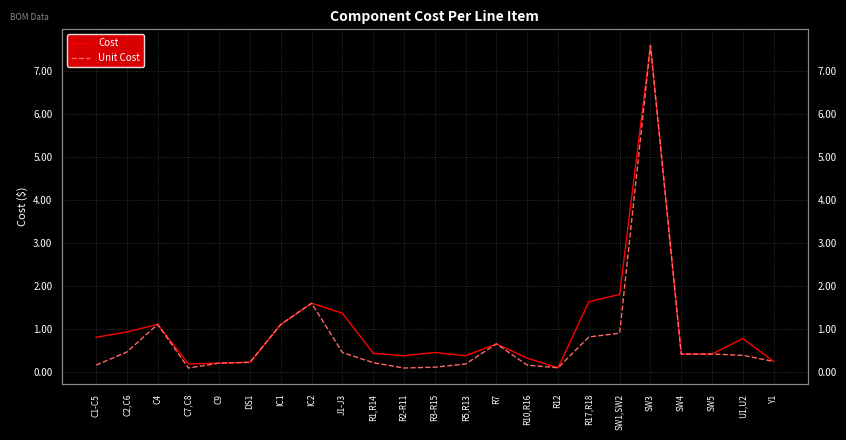

Which series has the largest range (max minus min)?

Unit Cost